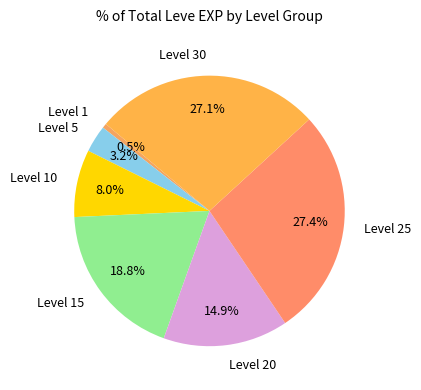

Does Level 1 represent more than half of the total?

No